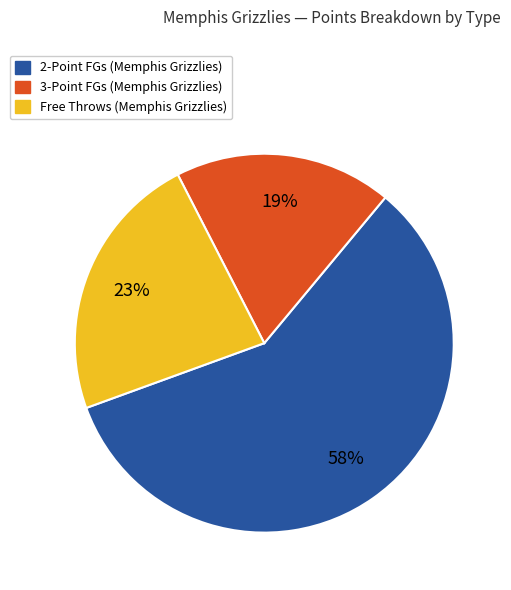

Is there a majority slice in this chart?

Yes